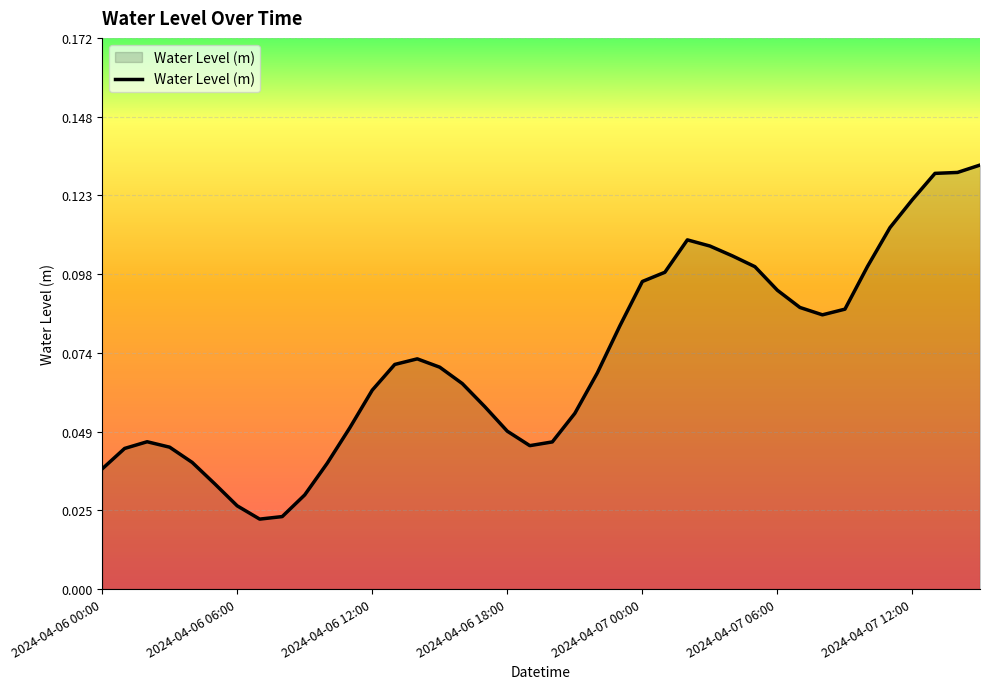

List the labels in order of value, smallest first.

7, 8, 2024-04-07 12:00, 9, 2024-04-07 06:00, 2024-04-06 00:00, 10, 2024-04-07 00:00, 2024-04-06 06:00, 2024-04-06 18:00, 19, 20, 2024-04-06 12:00, 18, 11, 21, 17, 12, 16, 22, 15, 13, 14, 23, 32, 33, 31, 30, 24, 25, 29, 34, 28, 27, 26, 35, 36, 37, 38, 39